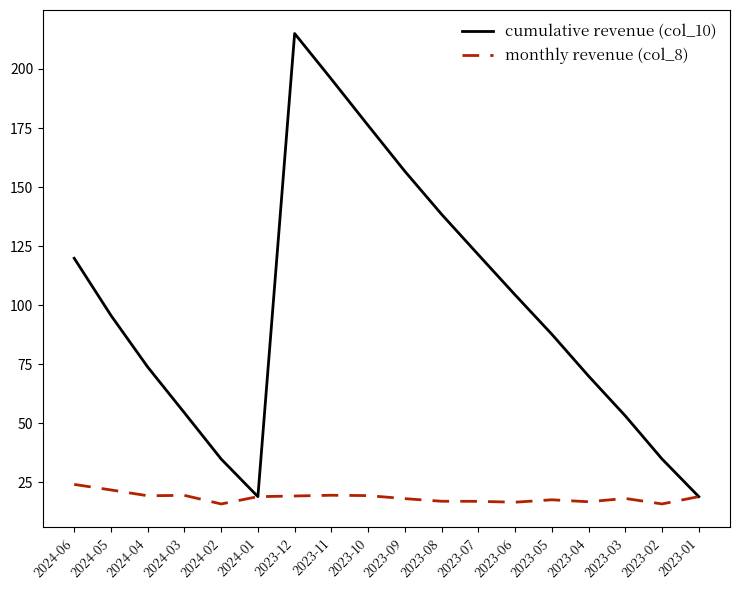

What value does the cumulative revenue (col_10) series have at 2023-07?

121.4